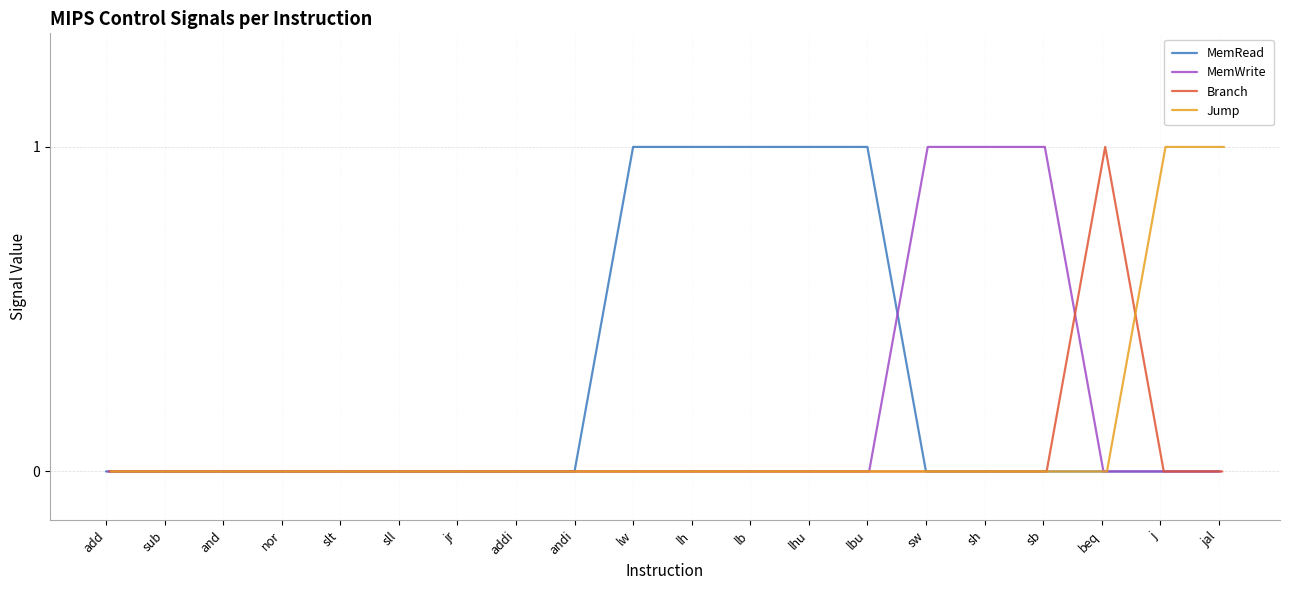

Which series has the largest range (max minus min)?

MemRead